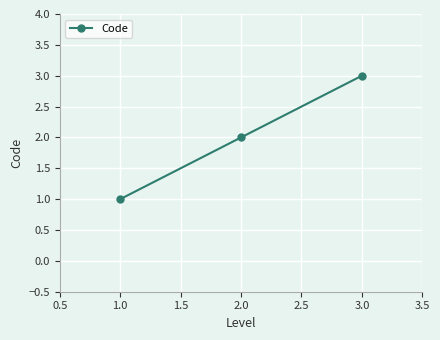

Reading left to right, transcribe all the data shown in this chart.

1	2	3